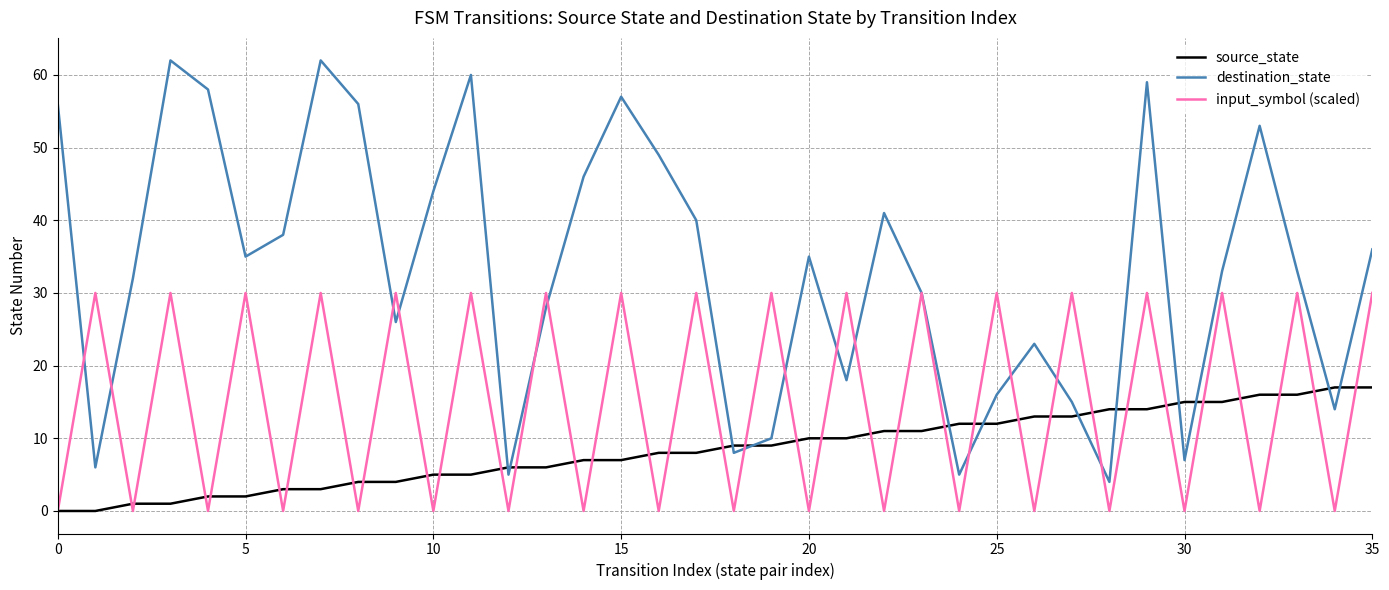

List the series in order of their peak value, highest first.

destination_state, input_symbol (scaled), source_state